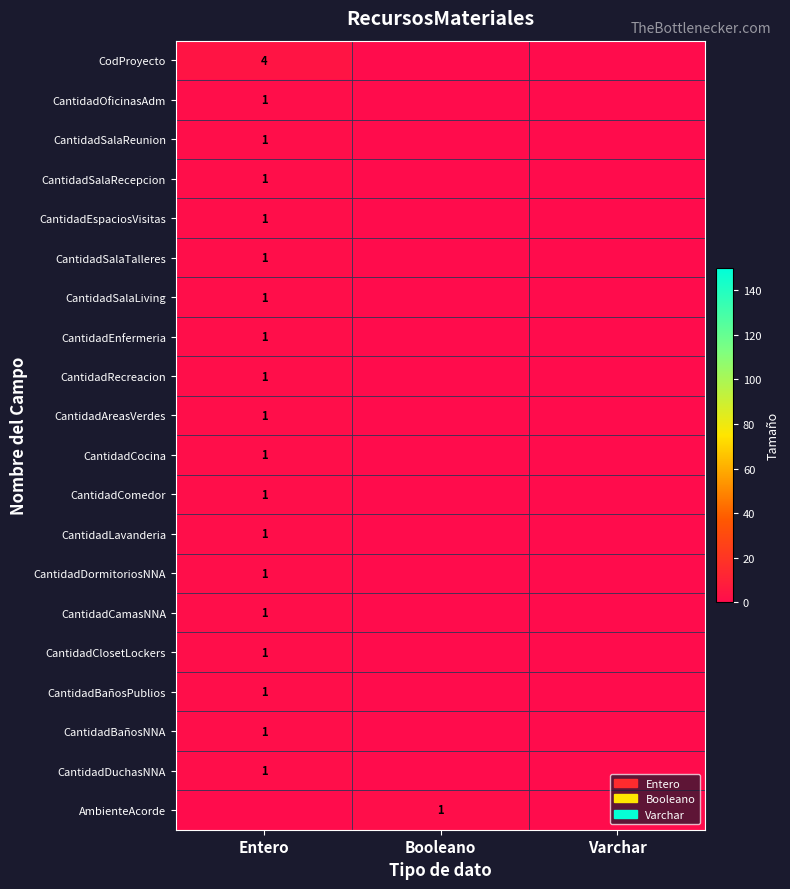

The CantidadDuchasNNA series shows 1 at Entero. True or false?

True